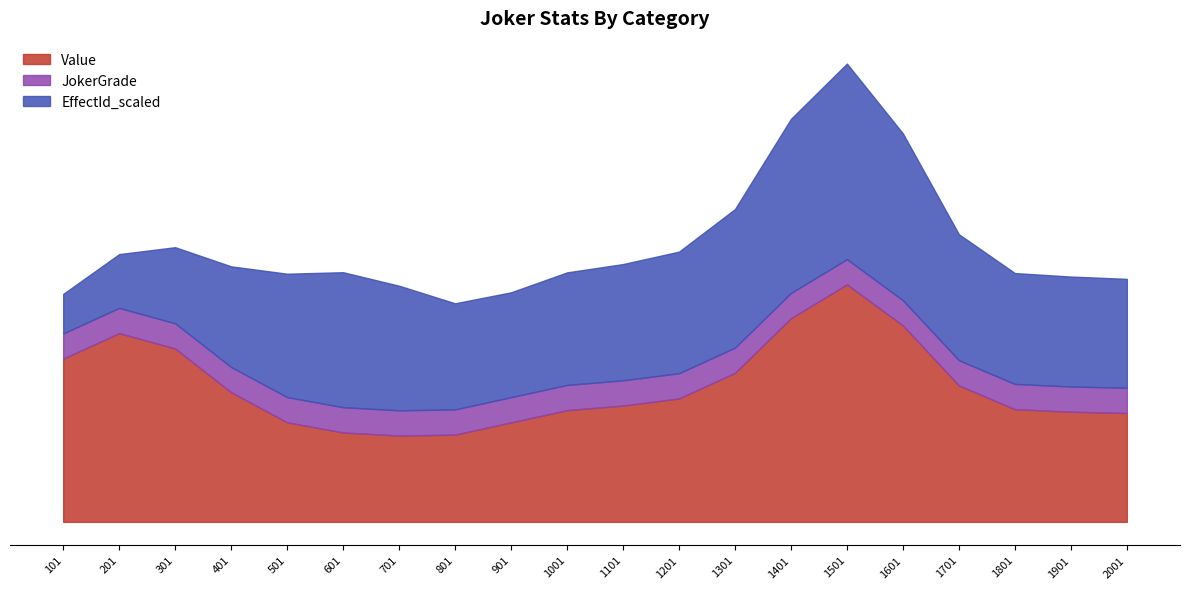

Which category has the highest value in the Value series?

1501